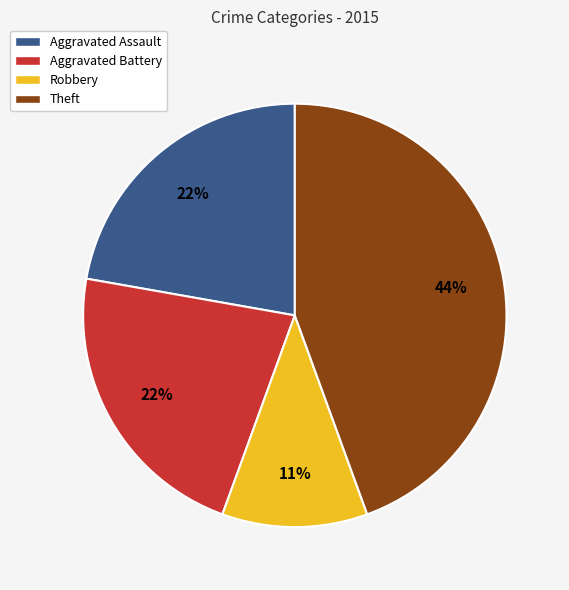

Is it true that Robbery is 11% of the pie?

True